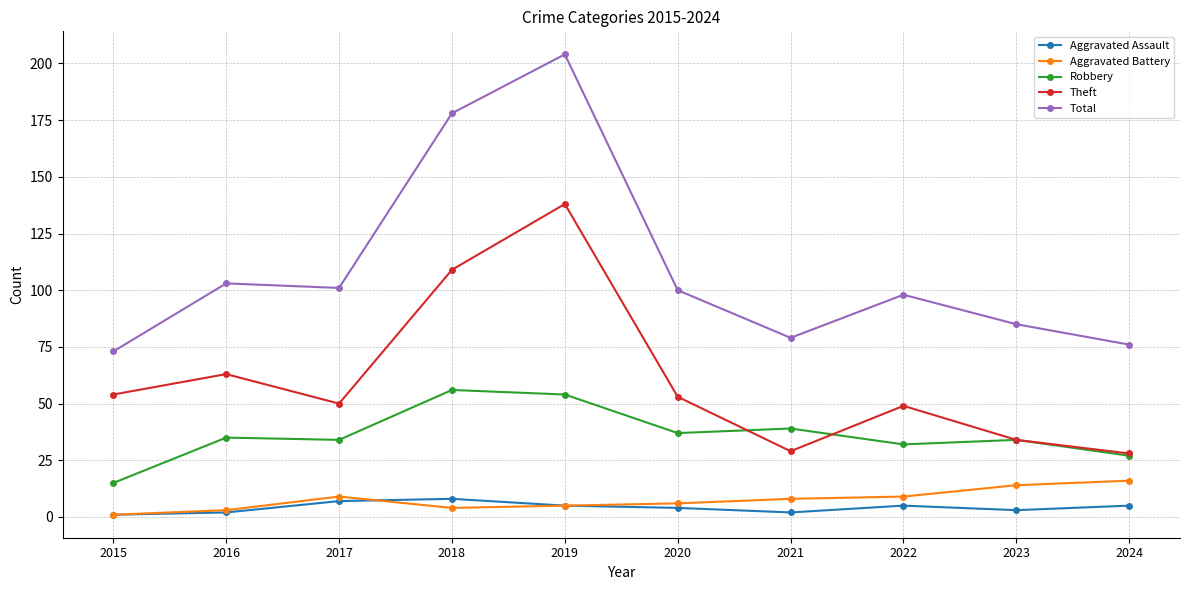

Where is Theft nearest to the value 83?

2016